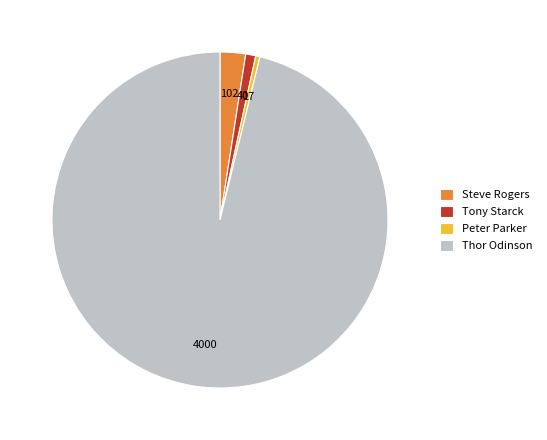

What is the majority slice?

Thor Odinson